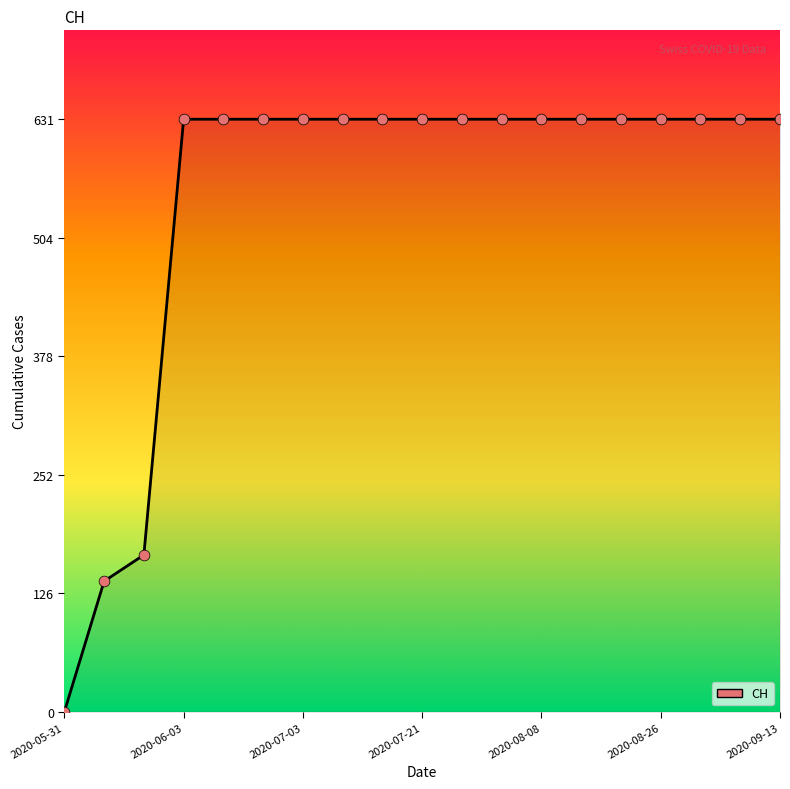

What is the maximum value shown in the chart?

631